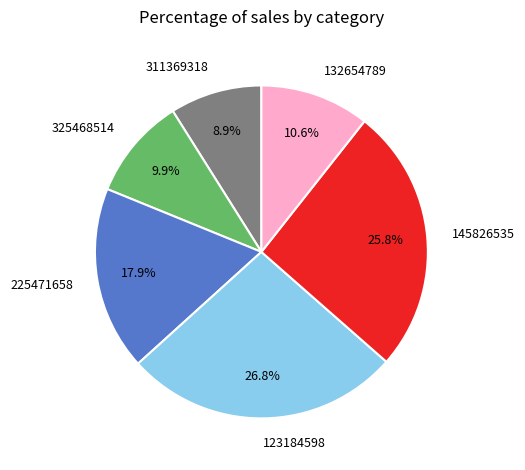

Which category has the biggest portion of the pie?

123184598